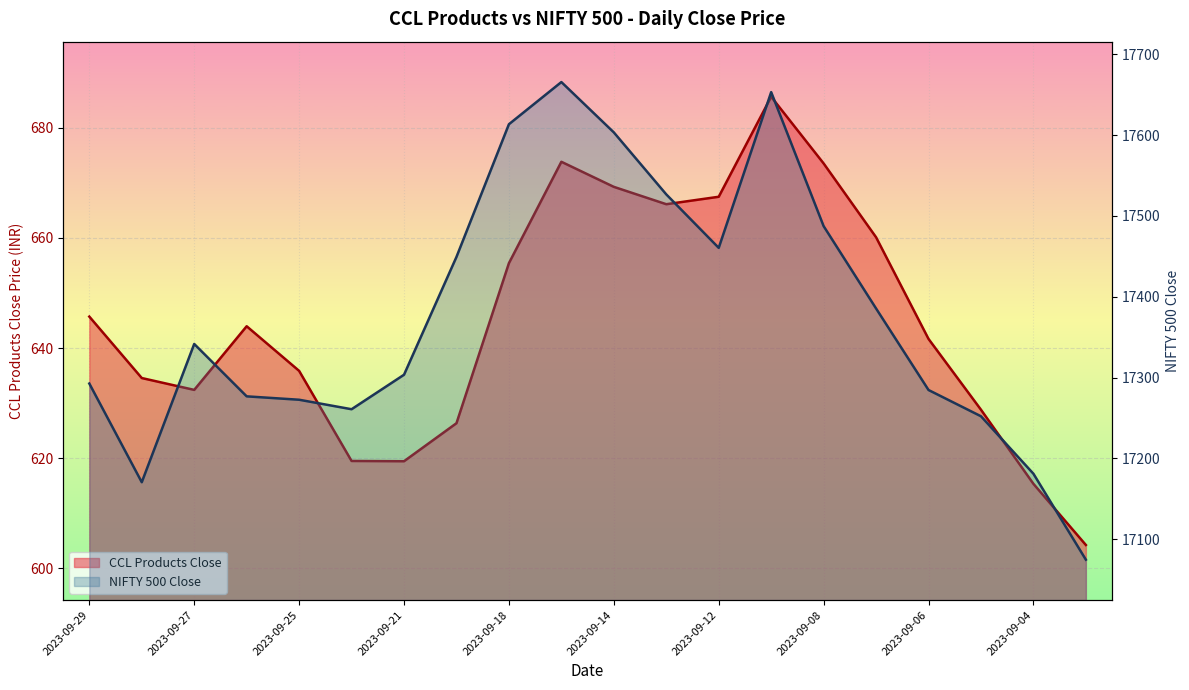

True or false: Close and NIFTY 500 Close intersect in this chart.

False